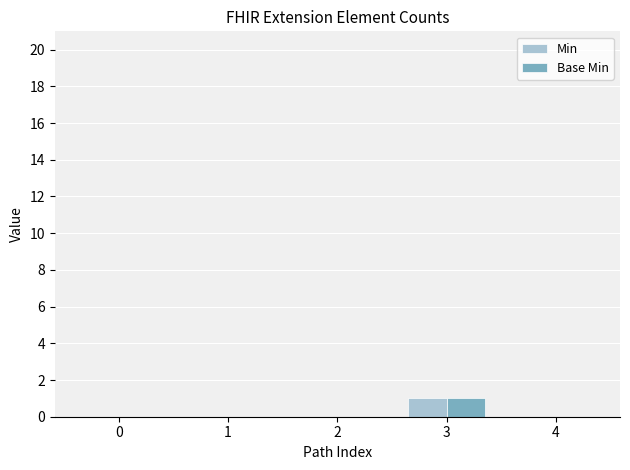

Is it true that Base Min equals 1 at 3?

True